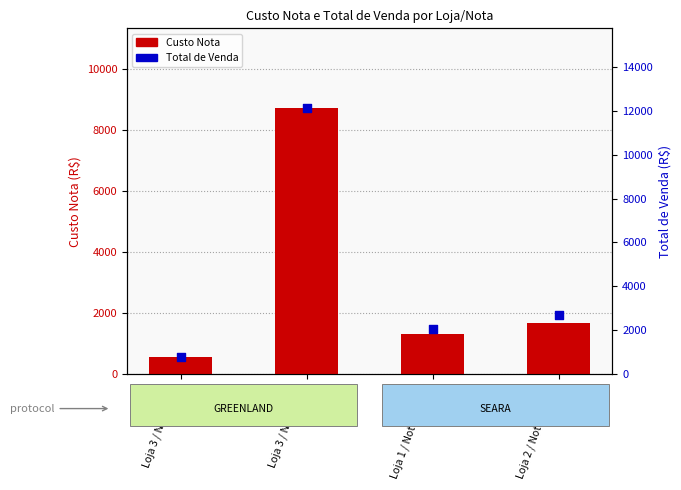

What is the total value across all series at Loja 2 / Nota 378662?

4390.5